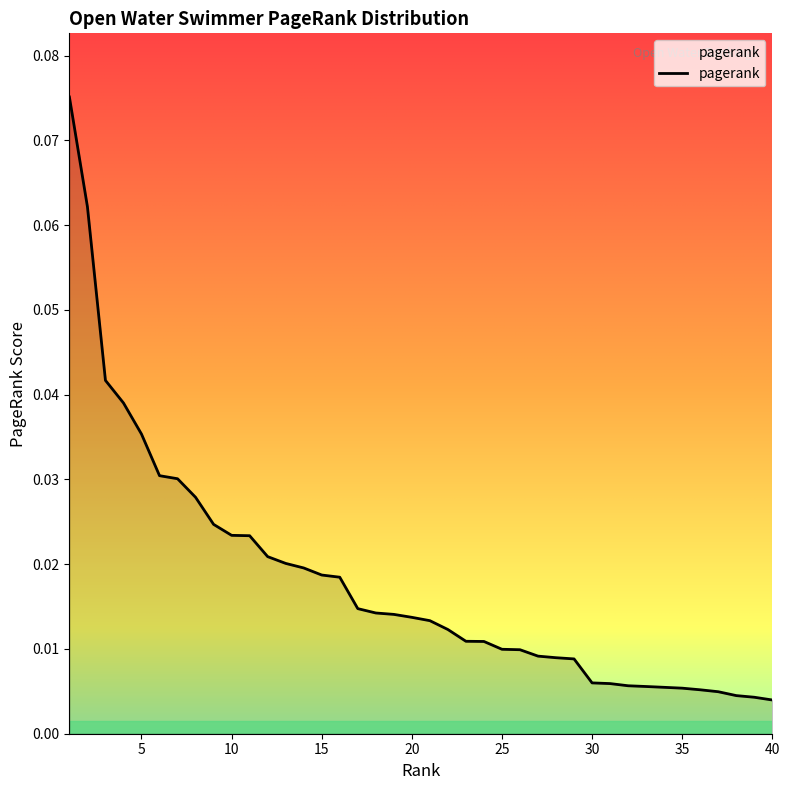

List the labels in order of value, smallest first.

40, 39, 38, 37, 36, 35, 34, 33, 32, 31, 30, 29, 28, 27, 26, 25, 24, 23, 22, 21, 20, 19, 18, 17, 16, 15, 14, 13, 12, 11, 10, 9, 8, 7, 6, 5, 4, 3, 2, 1